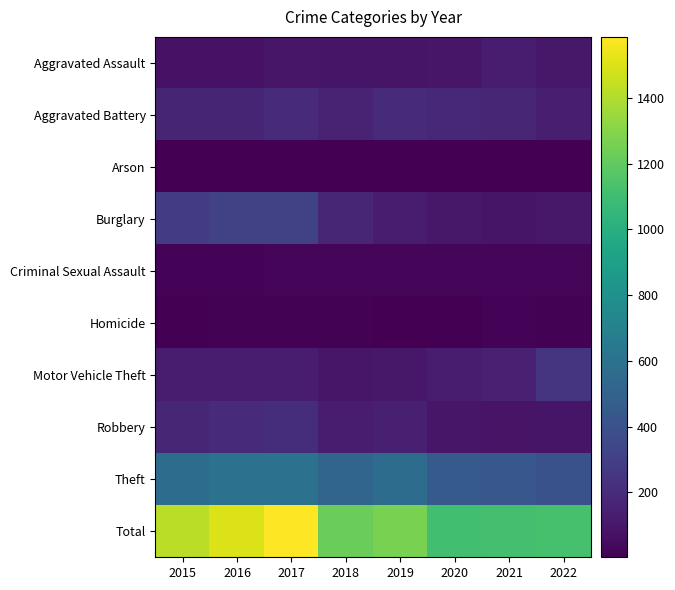

Which category has the highest value across all series?

2017